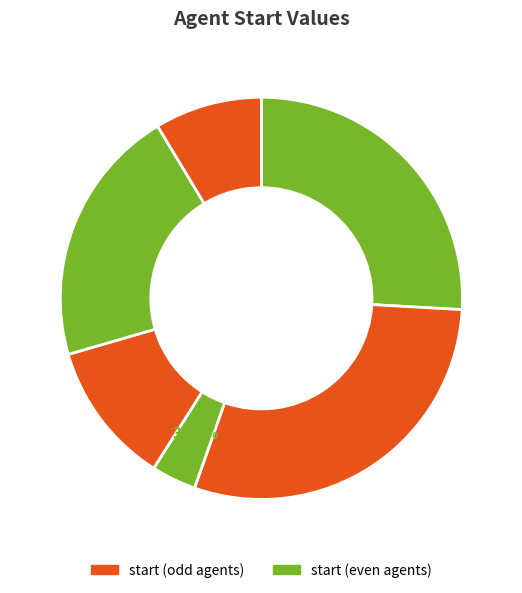

Count the number of slices in the pie.

6